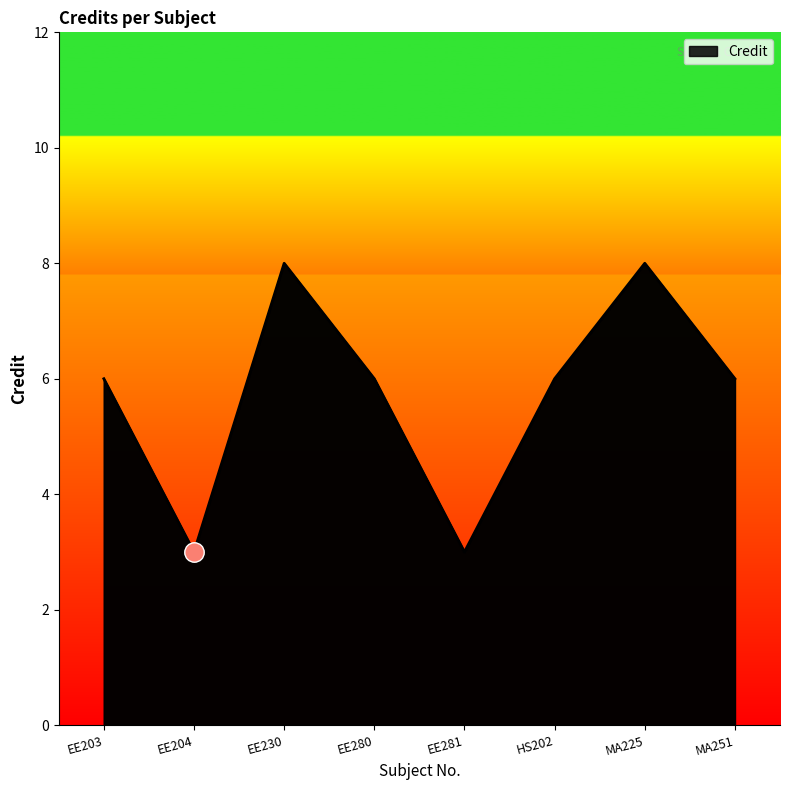

What is the ratio of the value at EE281 to the value at MA225?

0.4